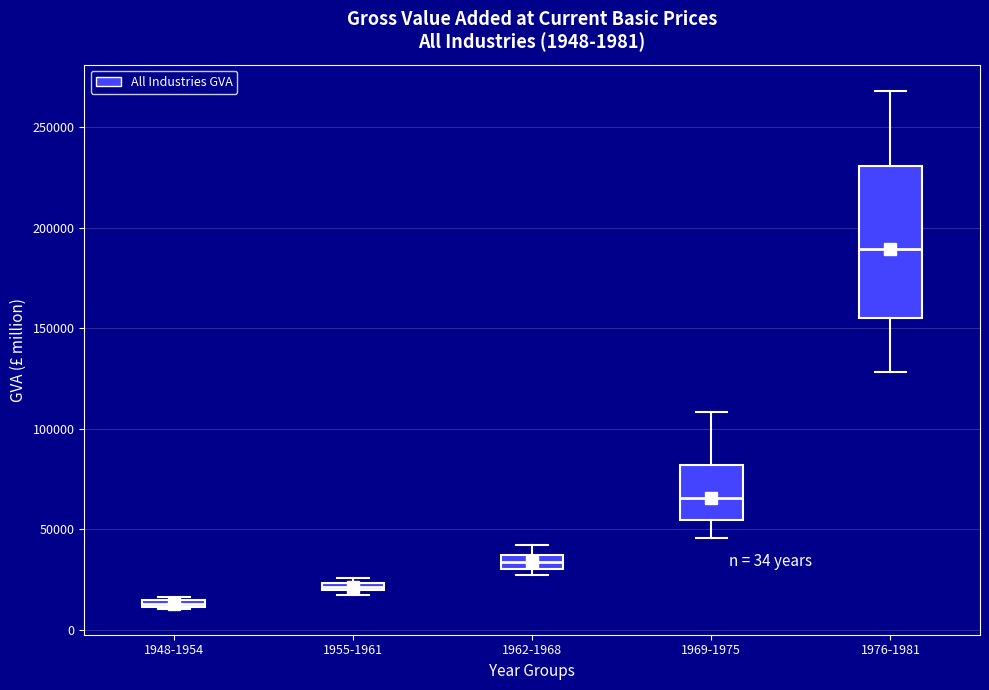

Which box's median line is the highest?

1976-1981